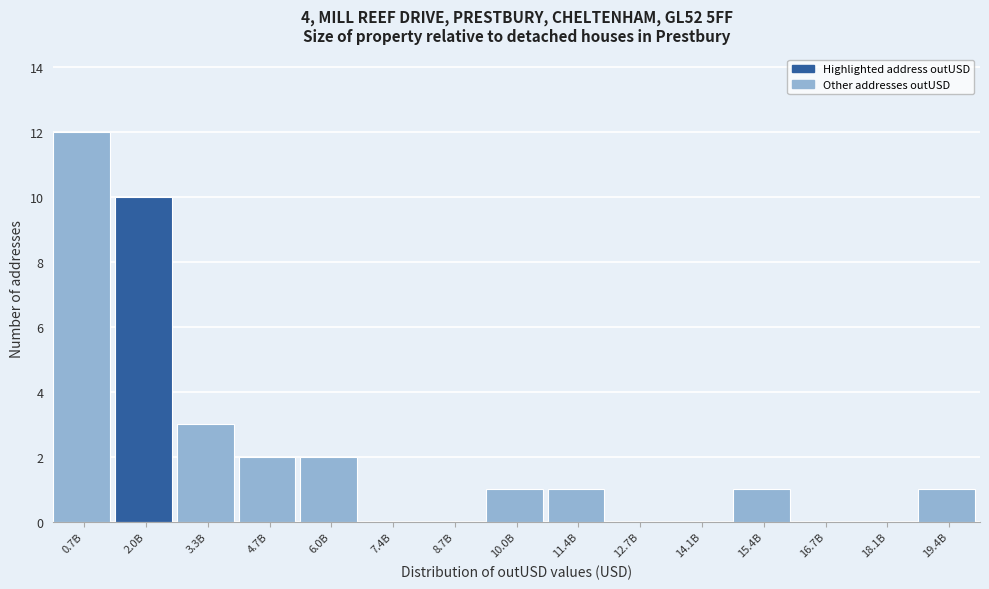

Reading left to right, list all the values displayed in this chart.

0.7B=12	2.0B=10	3.3B=3	4.7B=2	6.0B=2	7.4B=0	8.7B=0	10.0B=1	11.4B=1	12.7B=0	14.1B=0	15.4B=1	16.7B=0	18.1B=0	19.4B=1